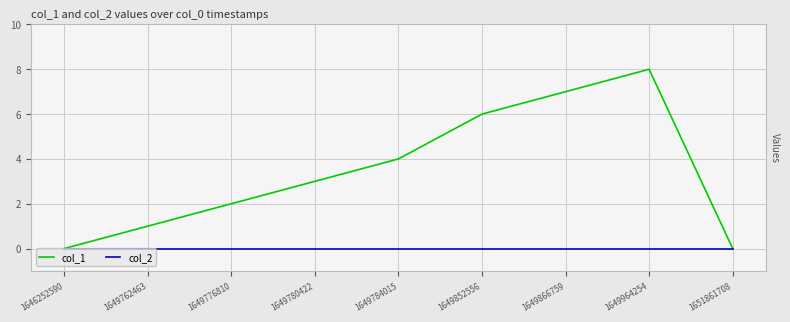

What is the average value of the col_1 series?

3